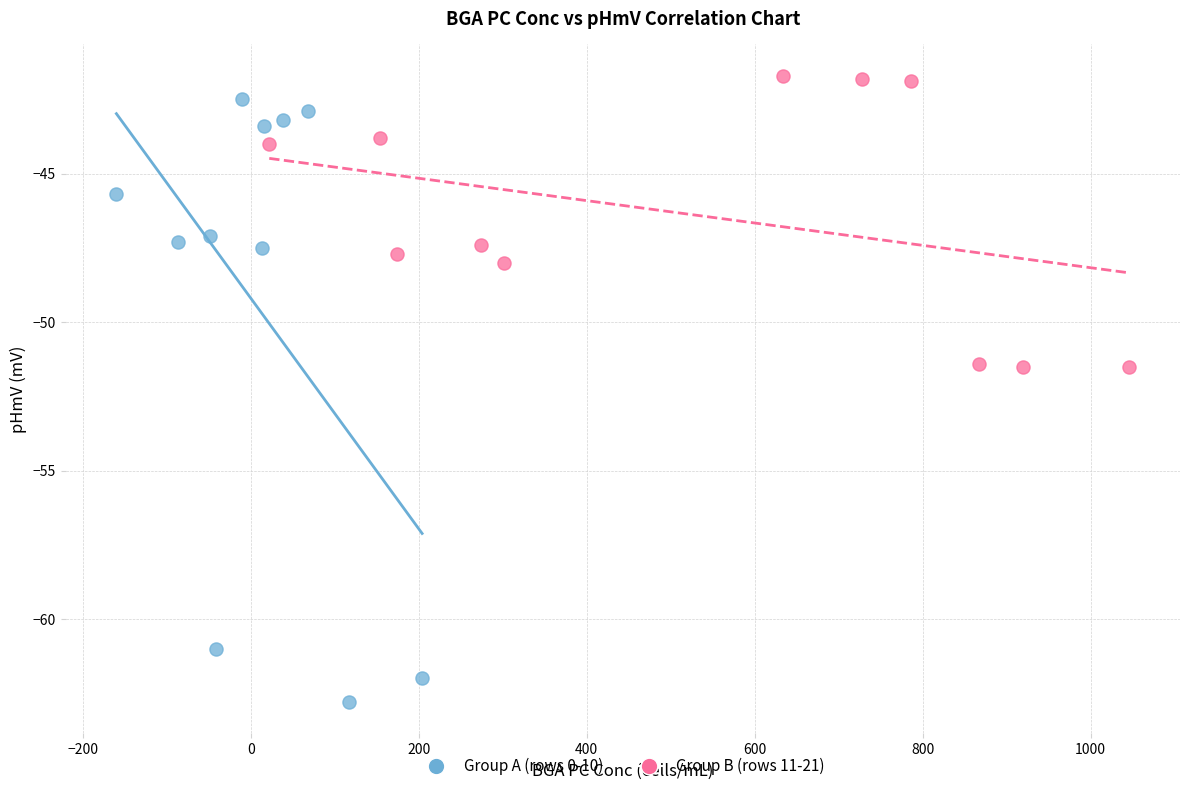

Which series has the widest spread of Y values?

Group A (rows 0-10)